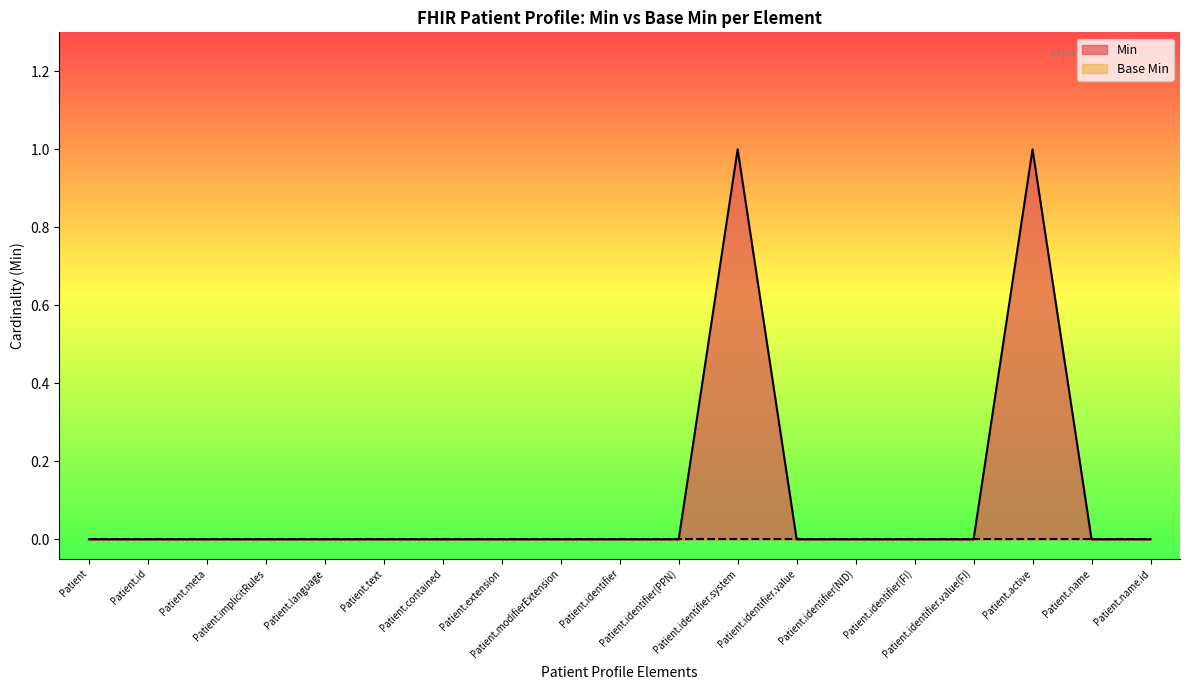

What is the maximum value shown in the chart?

1